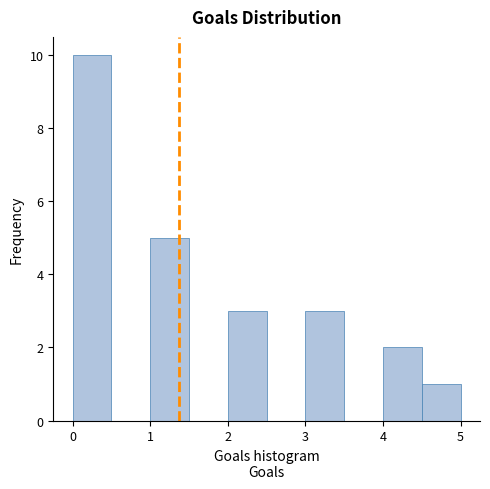

Reading left to right, list every bar in this chart as the range it spans on the x-axis followed by its height. The values are not printed on the chart, so give them approximately, as read against the axis.

0.0 to 0.5: 10
0.5 to 1.0: 0
1.0 to 1.5: 5
1.5 to 2.0: 0
2.0 to 2.5: 3
2.5 to 3.0: 0
3.0 to 3.5: 3
3.5 to 4.0: 0
4.0 to 4.5: 2
4.5 to 5.0: 1